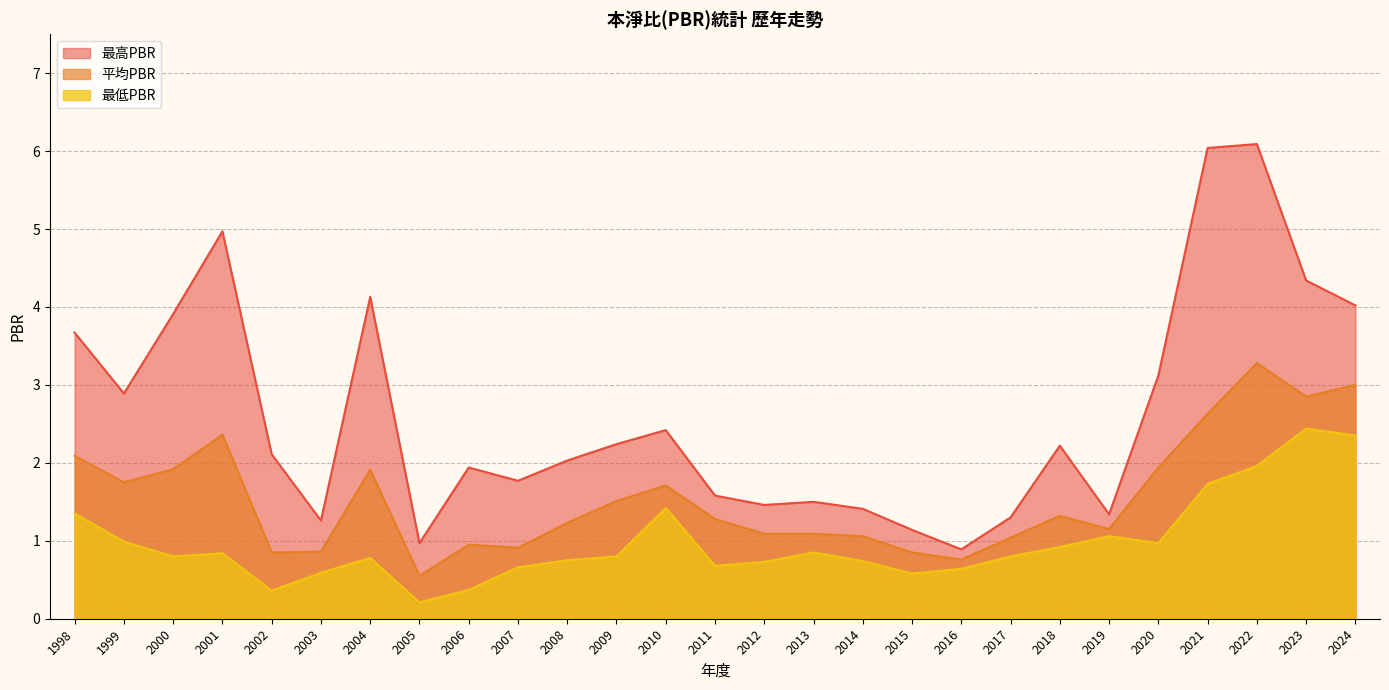

What is the greatest value displayed?

6.1